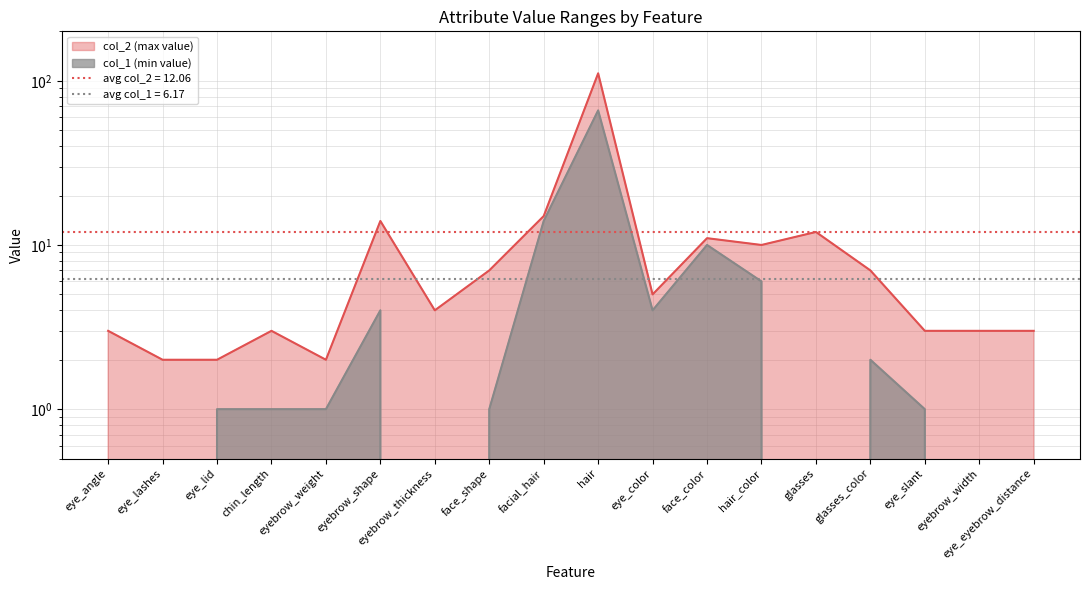

Reading left to right, extract all data points from this chart.

col_1: 0	0	1	1	1	4	0	1	14	66	4	10	6	0	2	1	0	0
col_2: 3	2	2	3	2	14	4	7	15	111	5	11	10	12	7	3	3	3